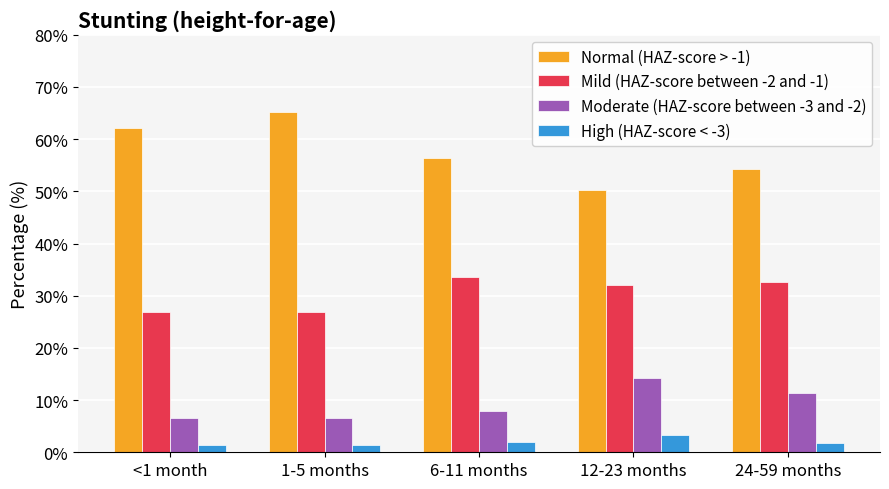

What is the difference between the maximum and minimum values in the Mild (HAZ-score between -2 and -1) series?

6.7